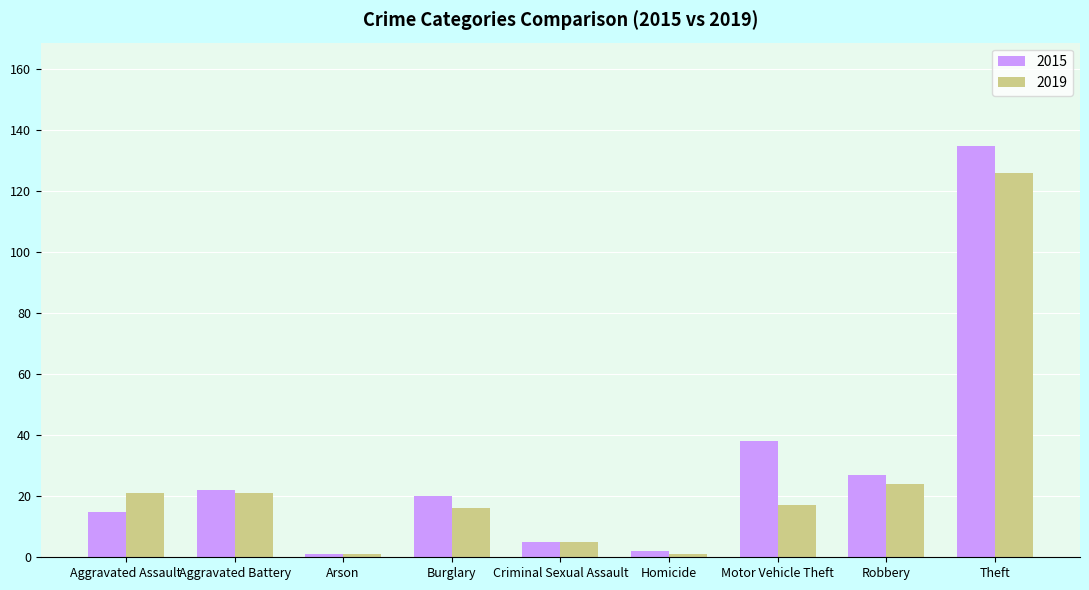

Reading left to right, extract all data points from this chart.

2015: Aggravated Assault=15	Aggravated Battery=22	Arson=1	Burglary=20	Criminal Sexual Assault=5	Homicide=2	Motor Vehicle Theft=38	Robbery=27	Theft=135
2019: Aggravated Assault=21	Aggravated Battery=21	Arson=1	Burglary=16	Criminal Sexual Assault=5	Homicide=1	Motor Vehicle Theft=17	Robbery=24	Theft=126